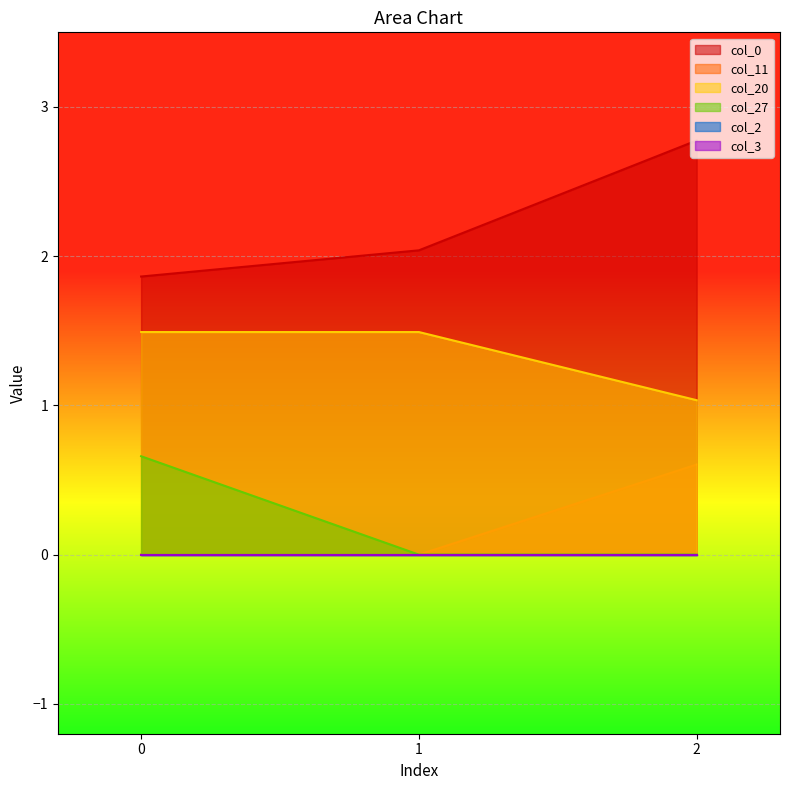

Is it true that col_20 equals 0.3 at 2?

False